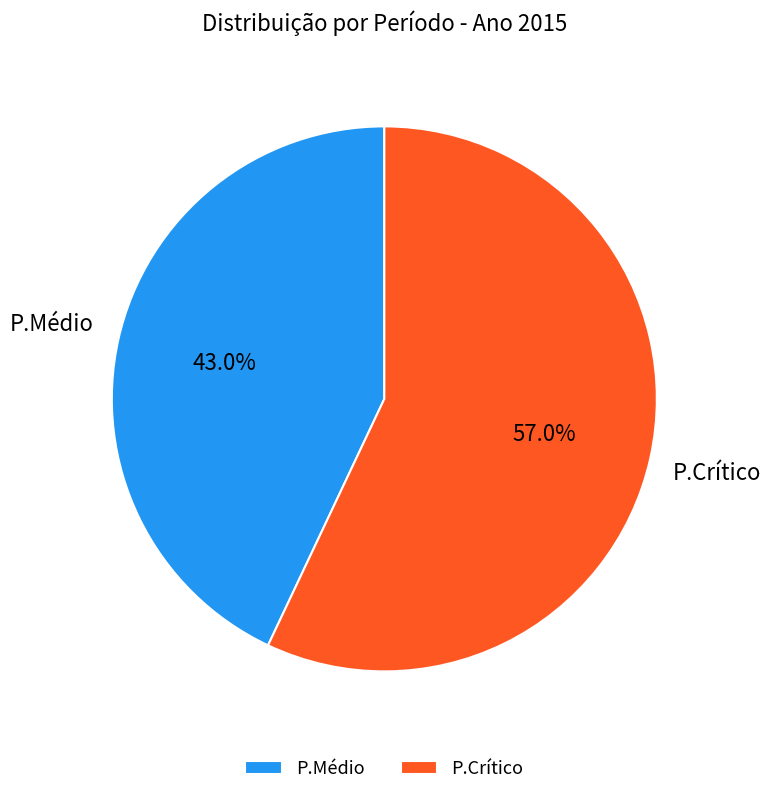

Does P.Médio account for over 50% of the chart?

No